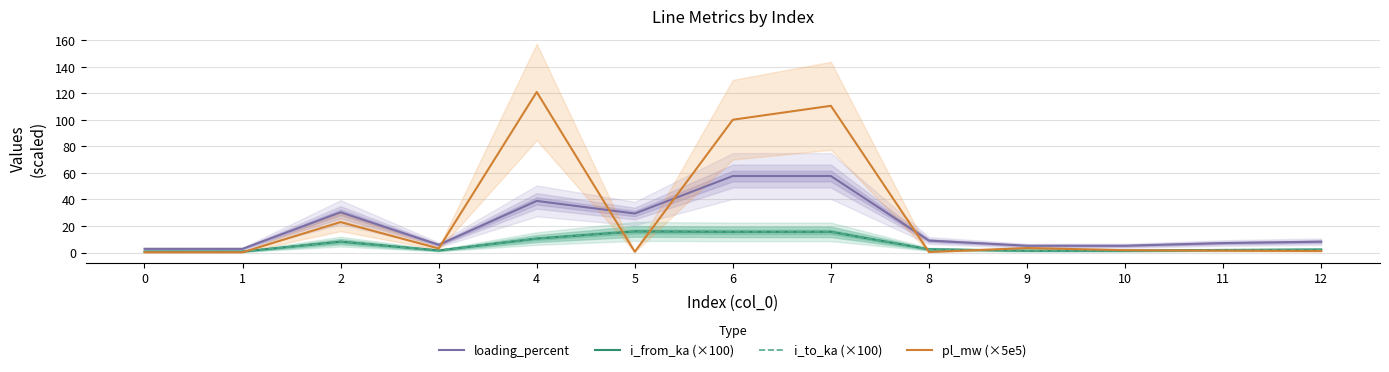

Rank the series at 8 from lowest to highest value.

pl_mw (×5e5), i_from_ka (×100), i_to_ka (×100), loading_percent